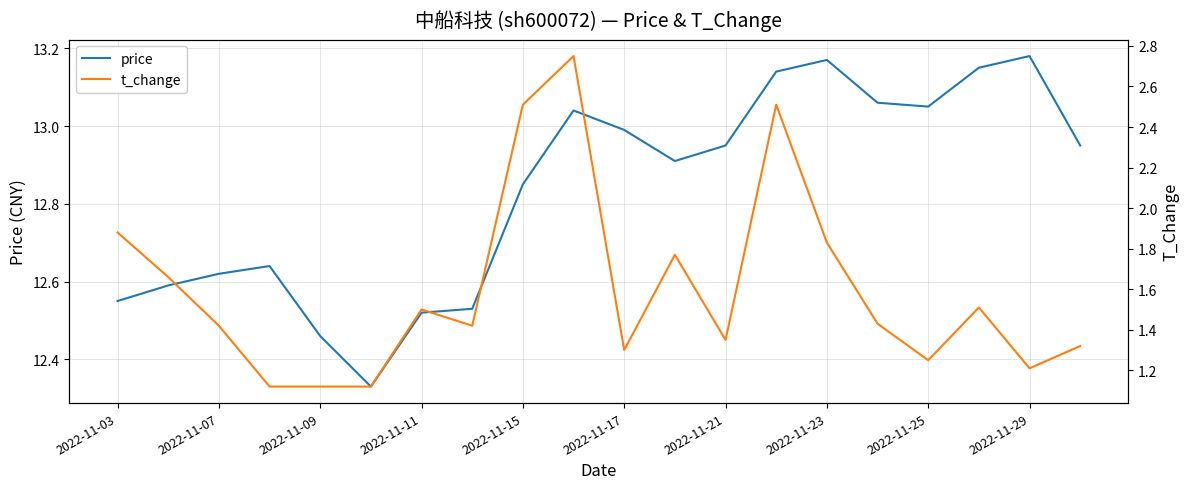

Is it true that price equals 4.7 at 2022-11-29?

False